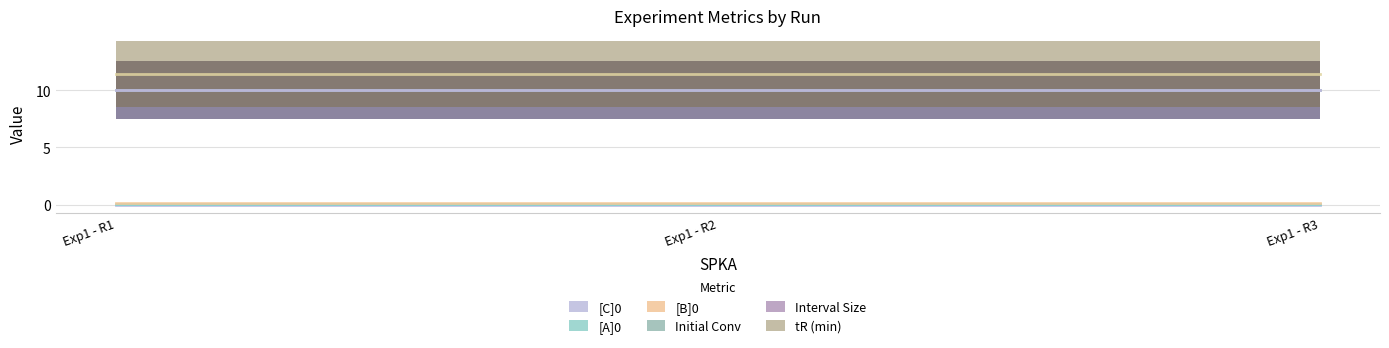

Reading right to left, transcribe all the data shown in this chart.

[A]0: Exp1 - R3=0.1	Exp1 - R2=0.1	Exp1 - R1=0.1
[B]0: Exp1 - R3=0.1	Exp1 - R2=0.1	Exp1 - R1=0.1
[C]0: Exp1 - R3=0.0	Exp1 - R2=0.0	Exp1 - R1=0.0
Initial Conv: Exp1 - R3=10.0	Exp1 - R2=10.0	Exp1 - R1=10.0
Interval Size: Exp1 - R3=10.0	Exp1 - R2=10.0	Exp1 - R1=10.0
tR (min): Exp1 - R3=11.4	Exp1 - R2=11.4	Exp1 - R1=11.4